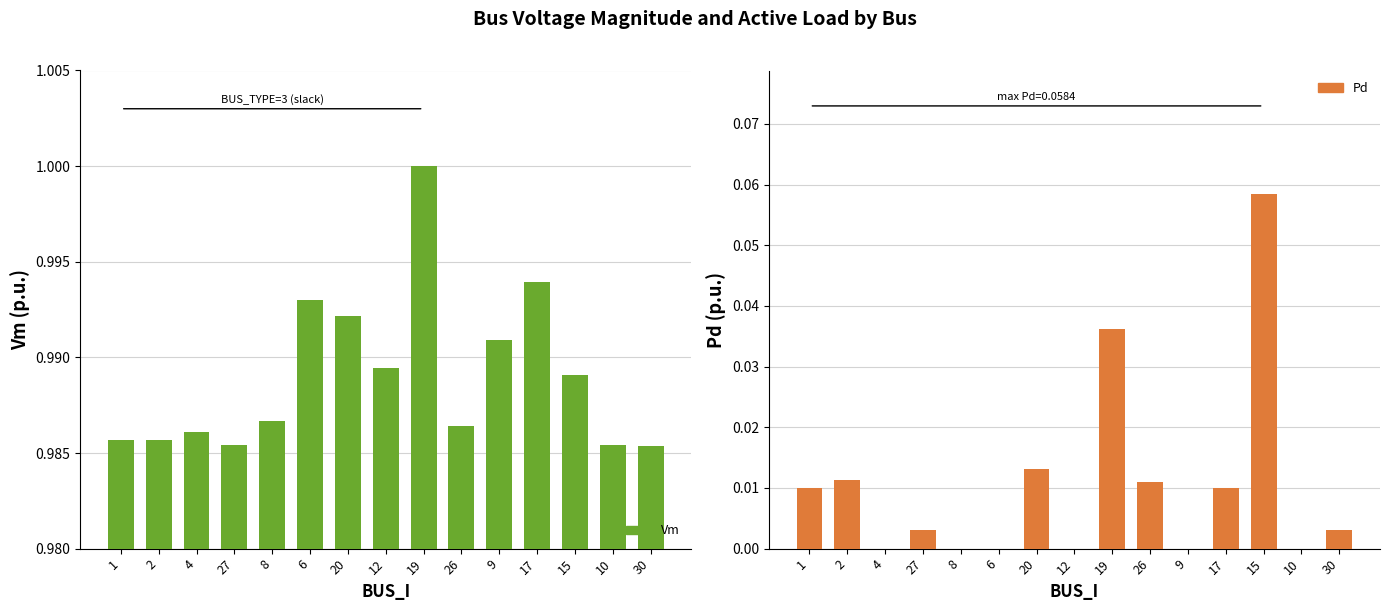

What is the greatest value displayed?

1.0